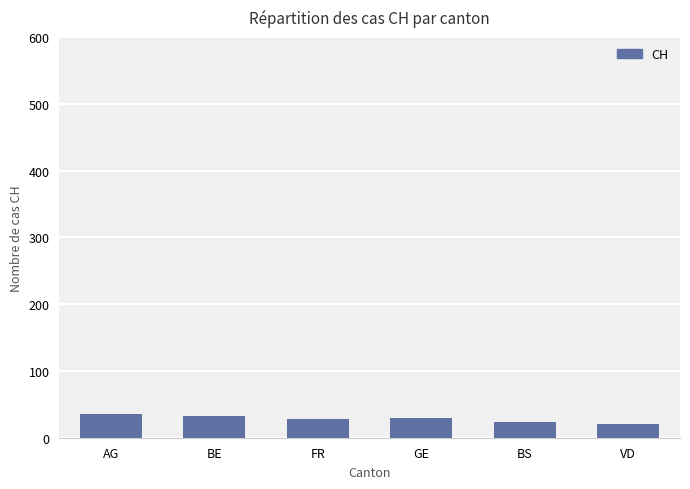

The value at GE is 30. True or false?

True